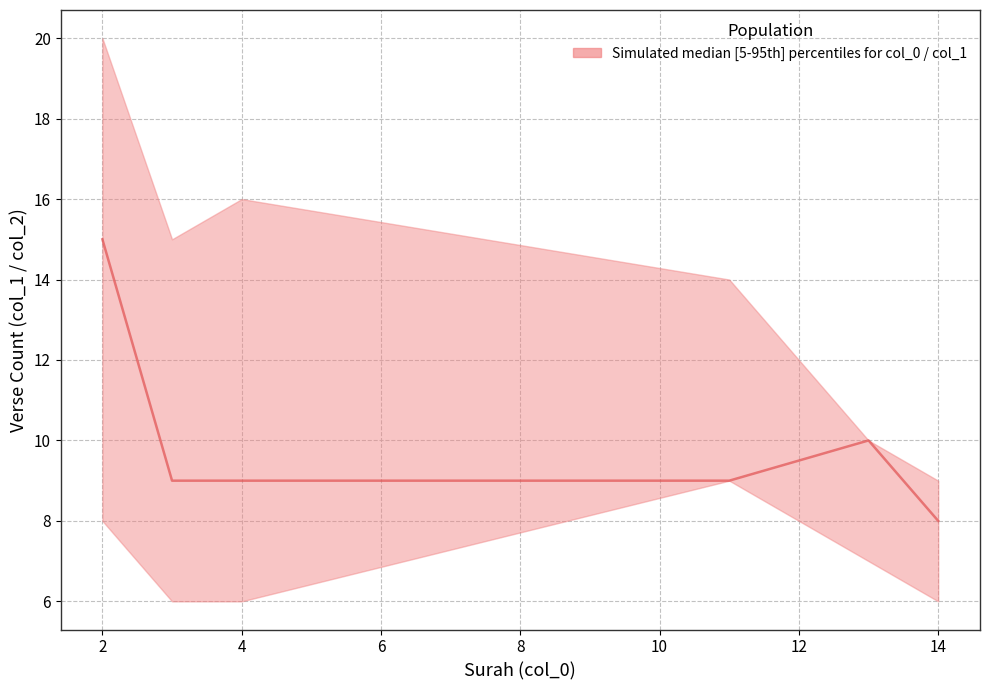

What is the value of the median point at the 6th from the left?

8